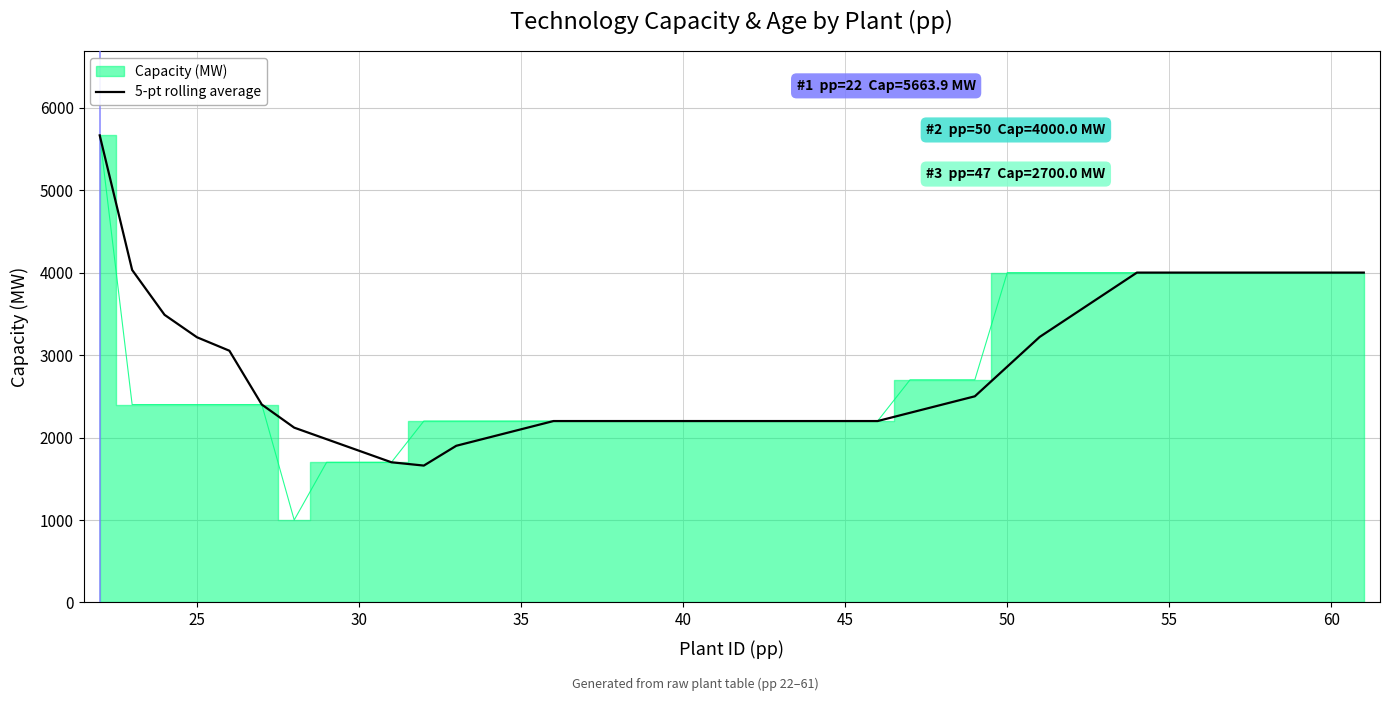

What is the difference between the maximum and minimum values?

4003.9